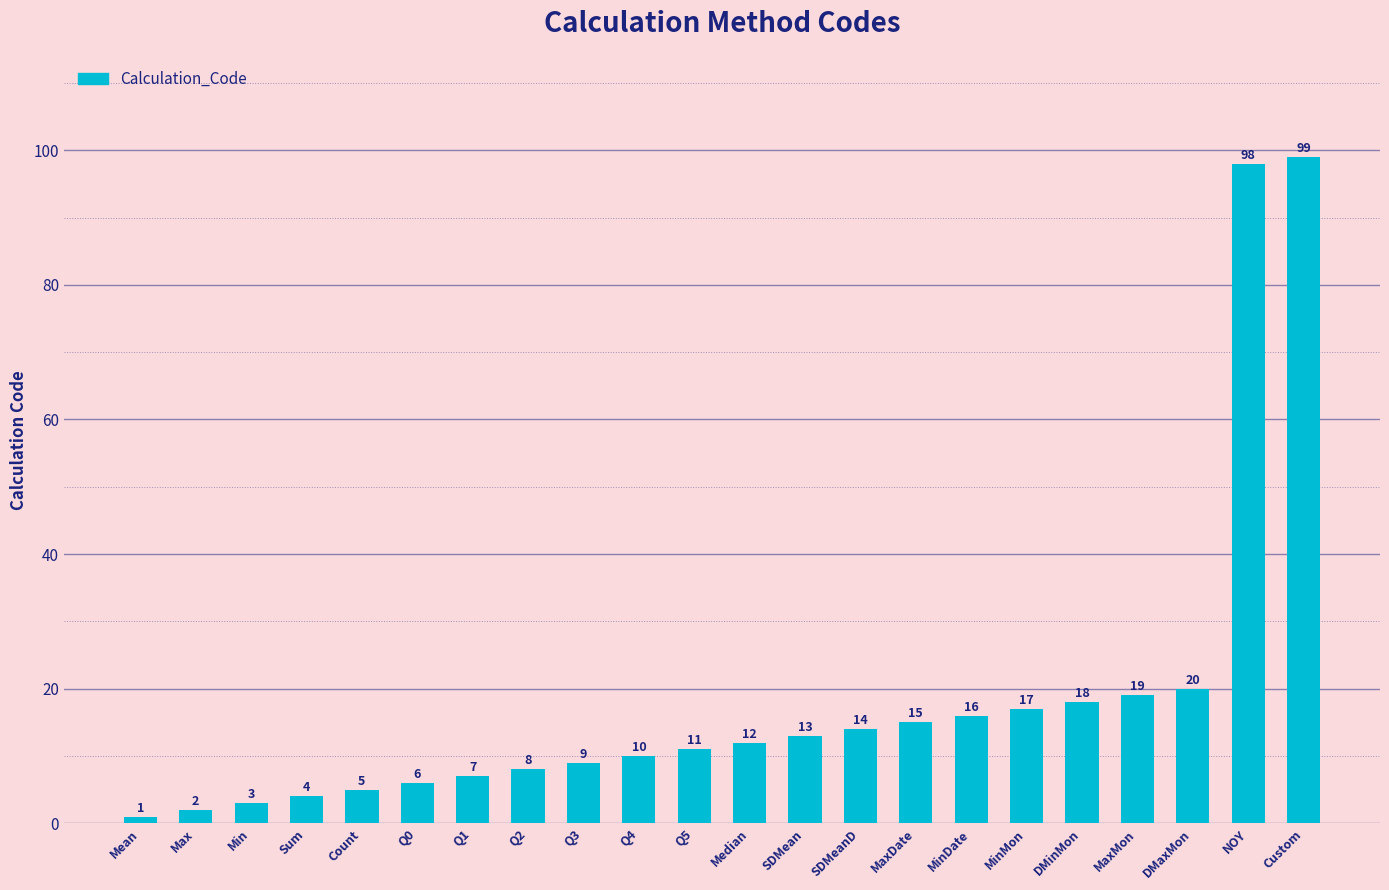

At which label is the value closest to 50?

DMaxMon